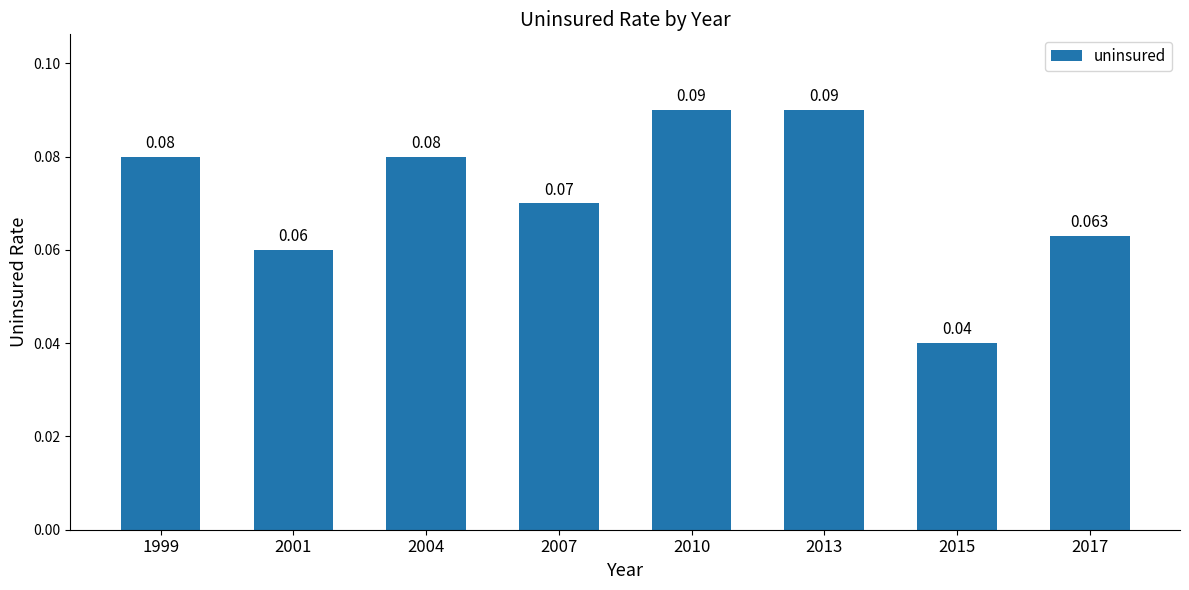

List the labels in order of value, largest first.

2010, 2013, 1999, 2004, 2007, 2017, 2001, 2015